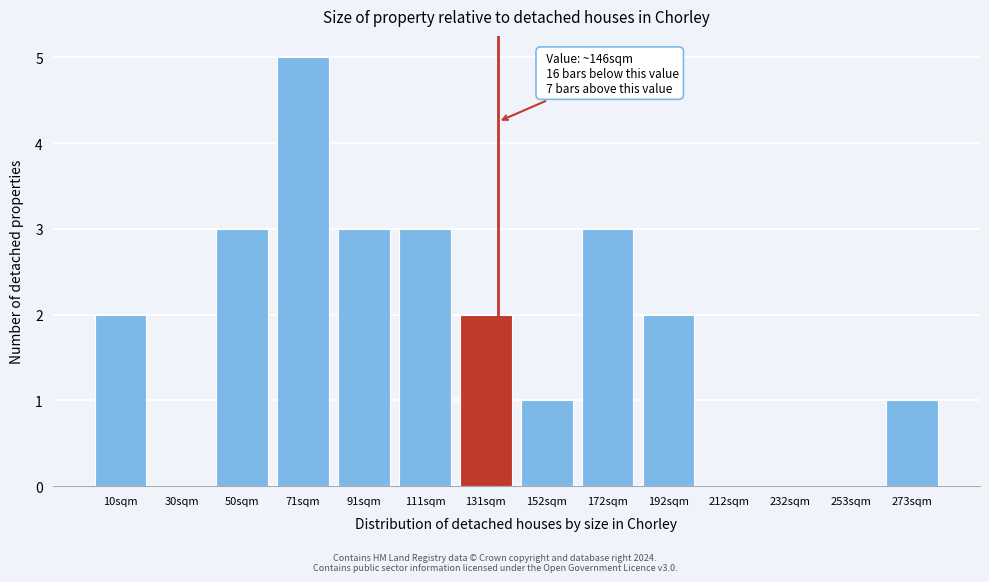

Reading left to right, list all the values displayed in this chart.

10sqm=2	30sqm=0	50sqm=3	71sqm=5	91sqm=3	111sqm=3	131sqm=2	152sqm=1	172sqm=3	192sqm=2	212sqm=0	232sqm=0	253sqm=0	273sqm=1